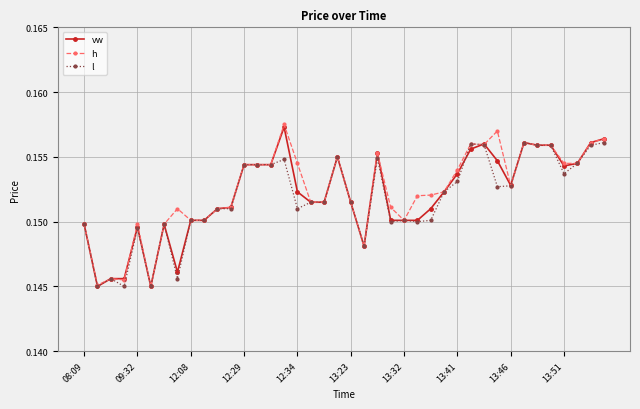

True or false: l has more than 0 interior local peaks.

True